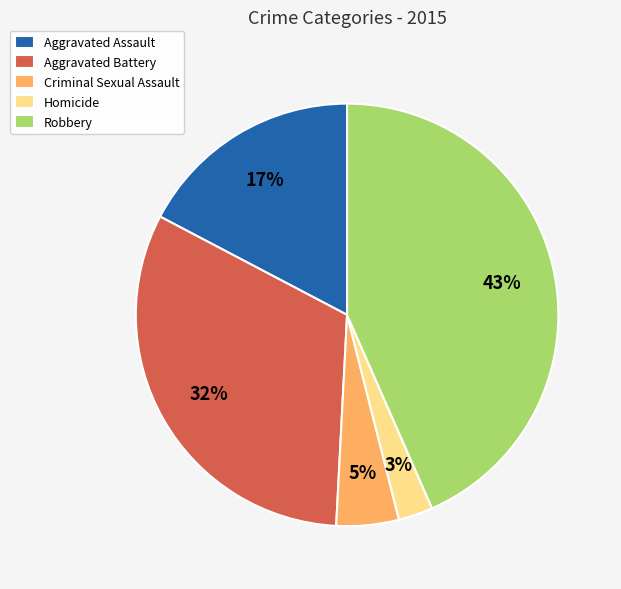

The Criminal Sexual Assault slice represents 5% of the pie. True or false?

True